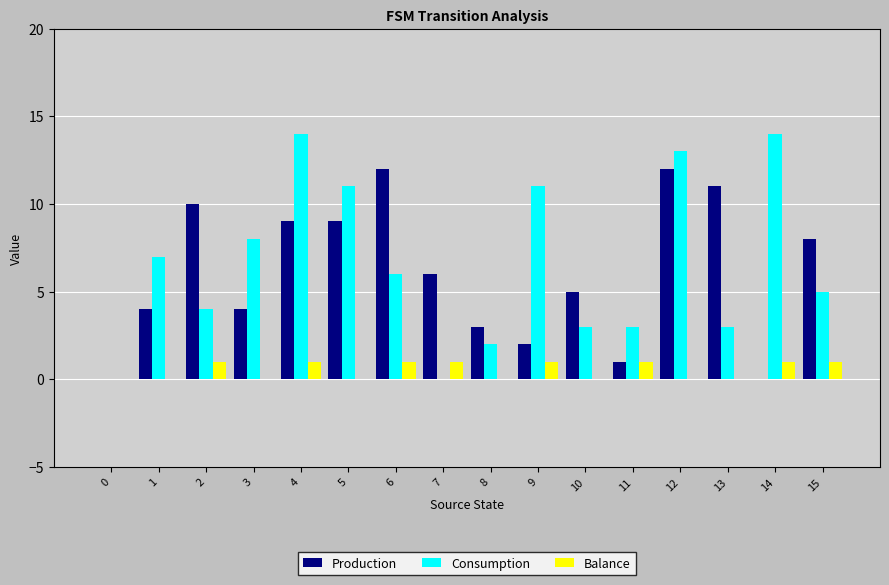

How many distinct data groups are displayed?

3